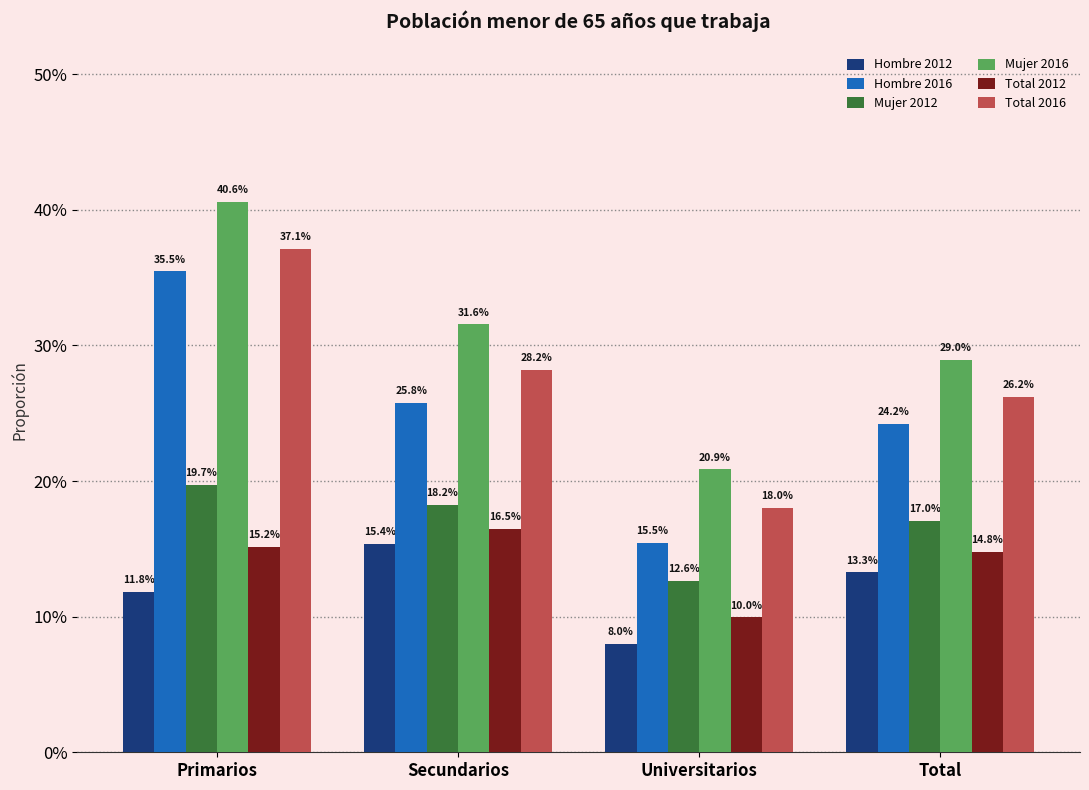

Are the bars horizontal?

No